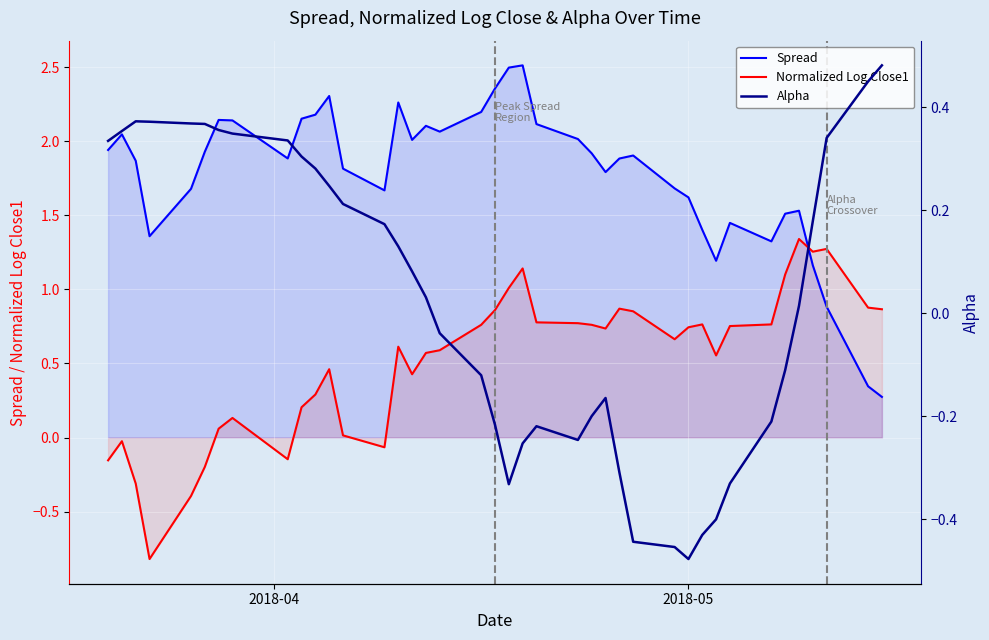

What are all the series names shown in the legend?

Spread, Normalized Log Close1, Alpha